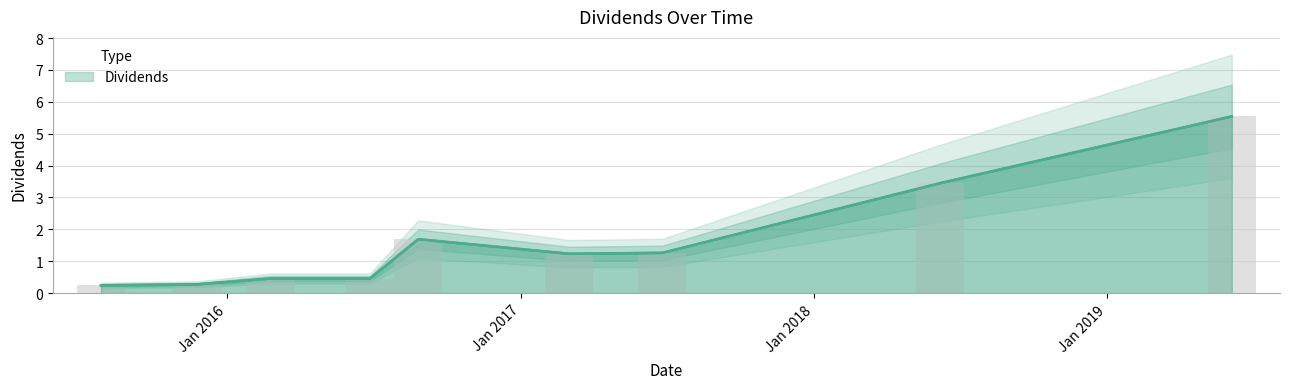

What is the greatest value displayed?

5.5